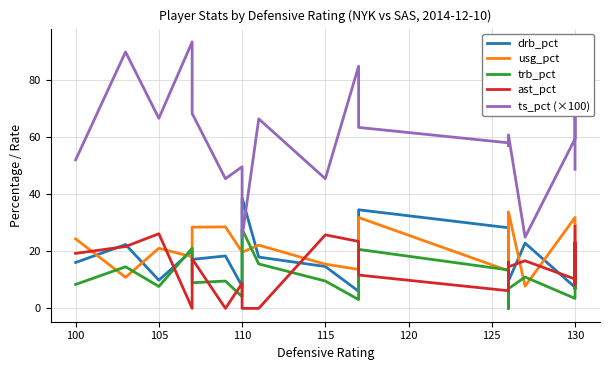

True or false: ast_pct has more than 2 interior local peaks.

True